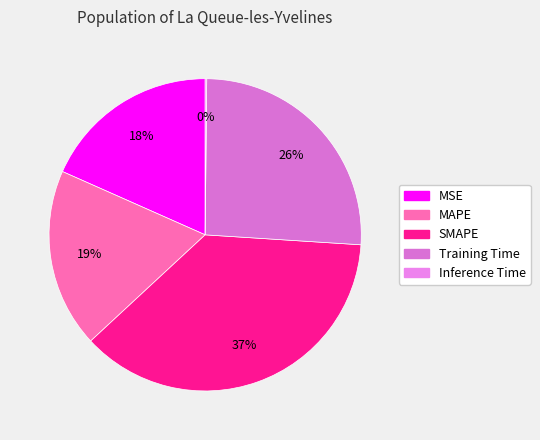

Rank the categories by value from highest to lowest.

SMAPE, Training Time, MAPE, MSE, Inference Time